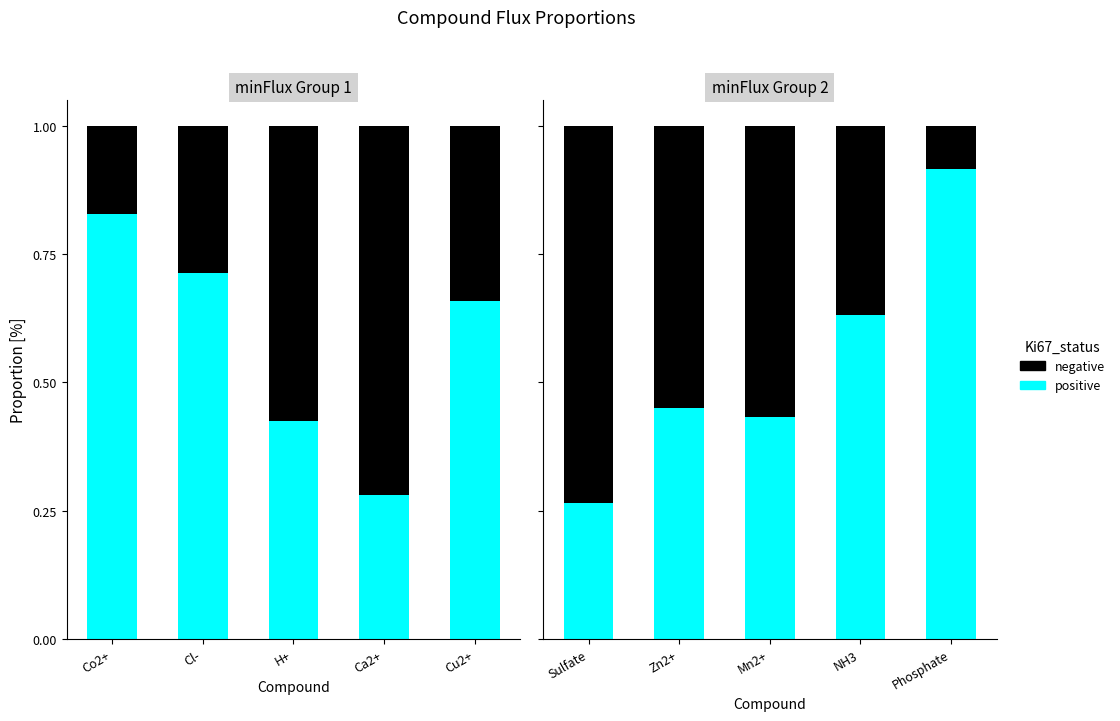

Rank the series by their maximum value, from highest to lowest.

positive, negative